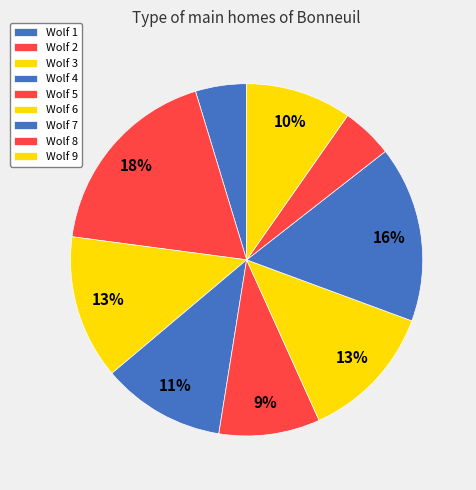

How many segments does this pie chart have?

9